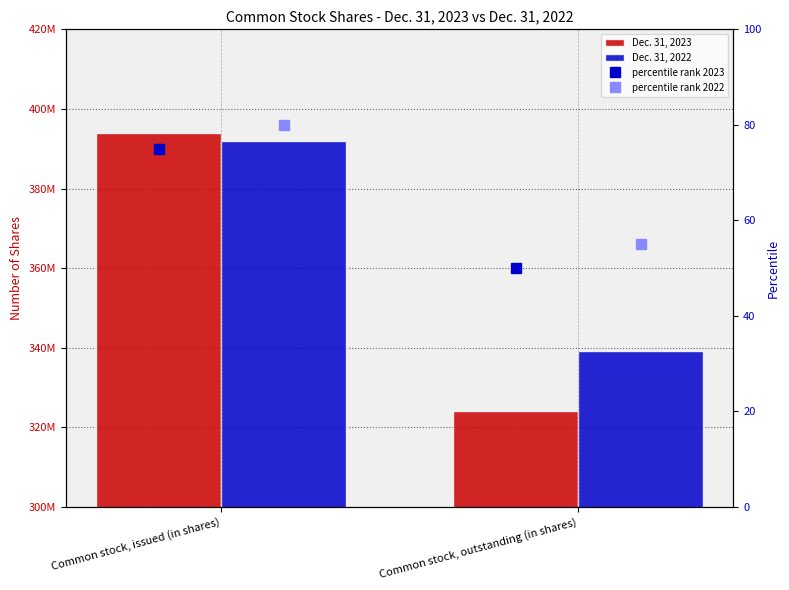

Rank the series at Common stock, issued (in shares) from lowest to highest value.

percentile rank 2023, percentile rank 2022, Dec. 31, 2022, Dec. 31, 2023